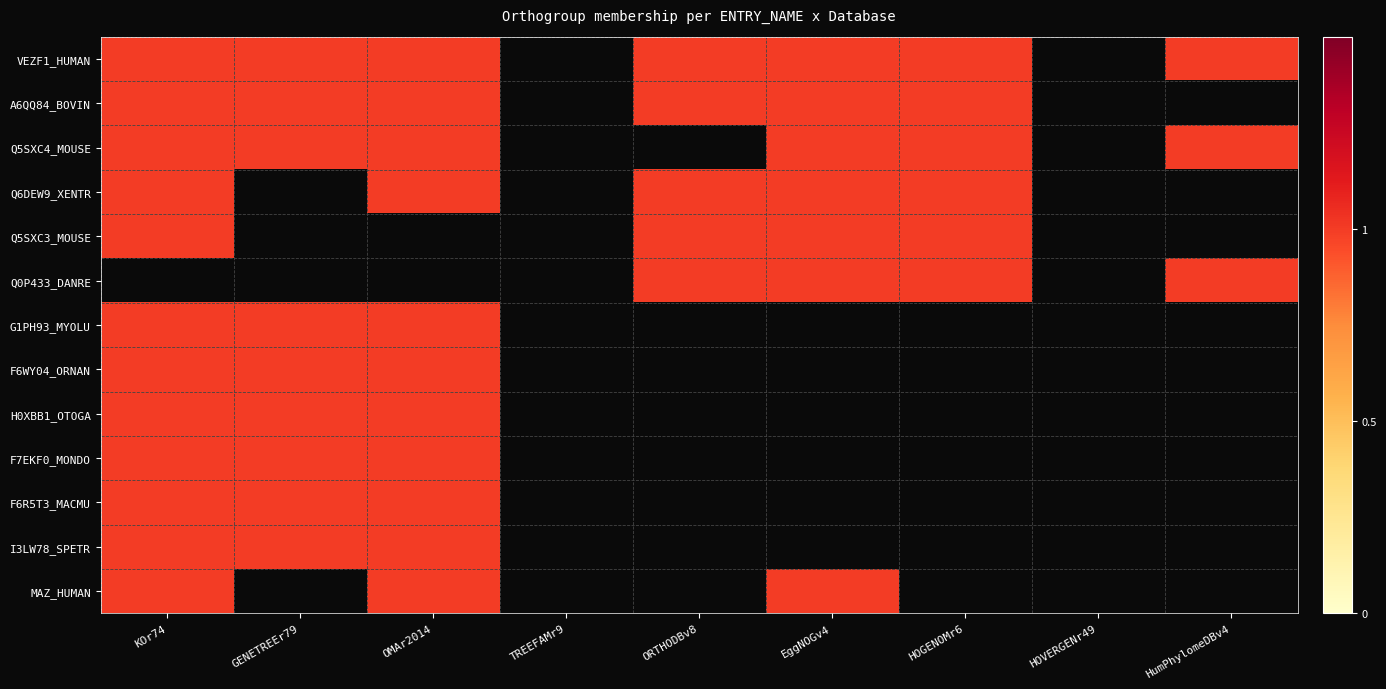

Reading right to left, what are all the values shown in this chart?

VEZF1_HUMAN: HumPhylomeDBv4=1	HOVERGENr49=0	HOGENOMr6=1	EggNOGv4=1	ORTHODBv8=1	TREEFAMr9=0	OMAr2014=1	GENETREEr79=1	KOr74=1
A6QQ84_BOVIN: HumPhylomeDBv4=0	HOVERGENr49=0	HOGENOMr6=1	EggNOGv4=1	ORTHODBv8=1	TREEFAMr9=0	OMAr2014=1	GENETREEr79=1	KOr74=1
Q5SXC4_MOUSE: HumPhylomeDBv4=1	HOVERGENr49=0	HOGENOMr6=1	EggNOGv4=1	ORTHODBv8=0	TREEFAMr9=0	OMAr2014=1	GENETREEr79=1	KOr74=1
Q6DEW9_XENTR: HumPhylomeDBv4=0	HOVERGENr49=0	HOGENOMr6=1	EggNOGv4=1	ORTHODBv8=1	TREEFAMr9=0	OMAr2014=1	GENETREEr79=0	KOr74=1
Q5SXC3_MOUSE: HumPhylomeDBv4=0	HOVERGENr49=0	HOGENOMr6=1	EggNOGv4=1	ORTHODBv8=1	TREEFAMr9=0	OMAr2014=0	GENETREEr79=0	KOr74=1
Q0P433_DANRE: HumPhylomeDBv4=1	HOVERGENr49=0	HOGENOMr6=1	EggNOGv4=1	ORTHODBv8=1	TREEFAMr9=0	OMAr2014=0	GENETREEr79=0	KOr74=0
G1PH93_MYOLU: HumPhylomeDBv4=0	HOVERGENr49=0	HOGENOMr6=0	EggNOGv4=0	ORTHODBv8=0	TREEFAMr9=0	OMAr2014=1	GENETREEr79=1	KOr74=1
F6WY04_ORNAN: HumPhylomeDBv4=0	HOVERGENr49=0	HOGENOMr6=0	EggNOGv4=0	ORTHODBv8=0	TREEFAMr9=0	OMAr2014=1	GENETREEr79=1	KOr74=1
H0XBB1_OTOGA: HumPhylomeDBv4=0	HOVERGENr49=0	HOGENOMr6=0	EggNOGv4=0	ORTHODBv8=0	TREEFAMr9=0	OMAr2014=1	GENETREEr79=1	KOr74=1
F7EKF0_MONDO: HumPhylomeDBv4=0	HOVERGENr49=0	HOGENOMr6=0	EggNOGv4=0	ORTHODBv8=0	TREEFAMr9=0	OMAr2014=1	GENETREEr79=1	KOr74=1
F6R5T3_MACMU: HumPhylomeDBv4=0	HOVERGENr49=0	HOGENOMr6=0	EggNOGv4=0	ORTHODBv8=0	TREEFAMr9=0	OMAr2014=1	GENETREEr79=1	KOr74=1
I3LW78_SPETR: HumPhylomeDBv4=0	HOVERGENr49=0	HOGENOMr6=0	EggNOGv4=0	ORTHODBv8=0	TREEFAMr9=0	OMAr2014=1	GENETREEr79=1	KOr74=1
MAZ_HUMAN: HumPhylomeDBv4=0	HOVERGENr49=0	HOGENOMr6=0	EggNOGv4=1	ORTHODBv8=0	TREEFAMr9=0	OMAr2014=1	GENETREEr79=0	KOr74=1